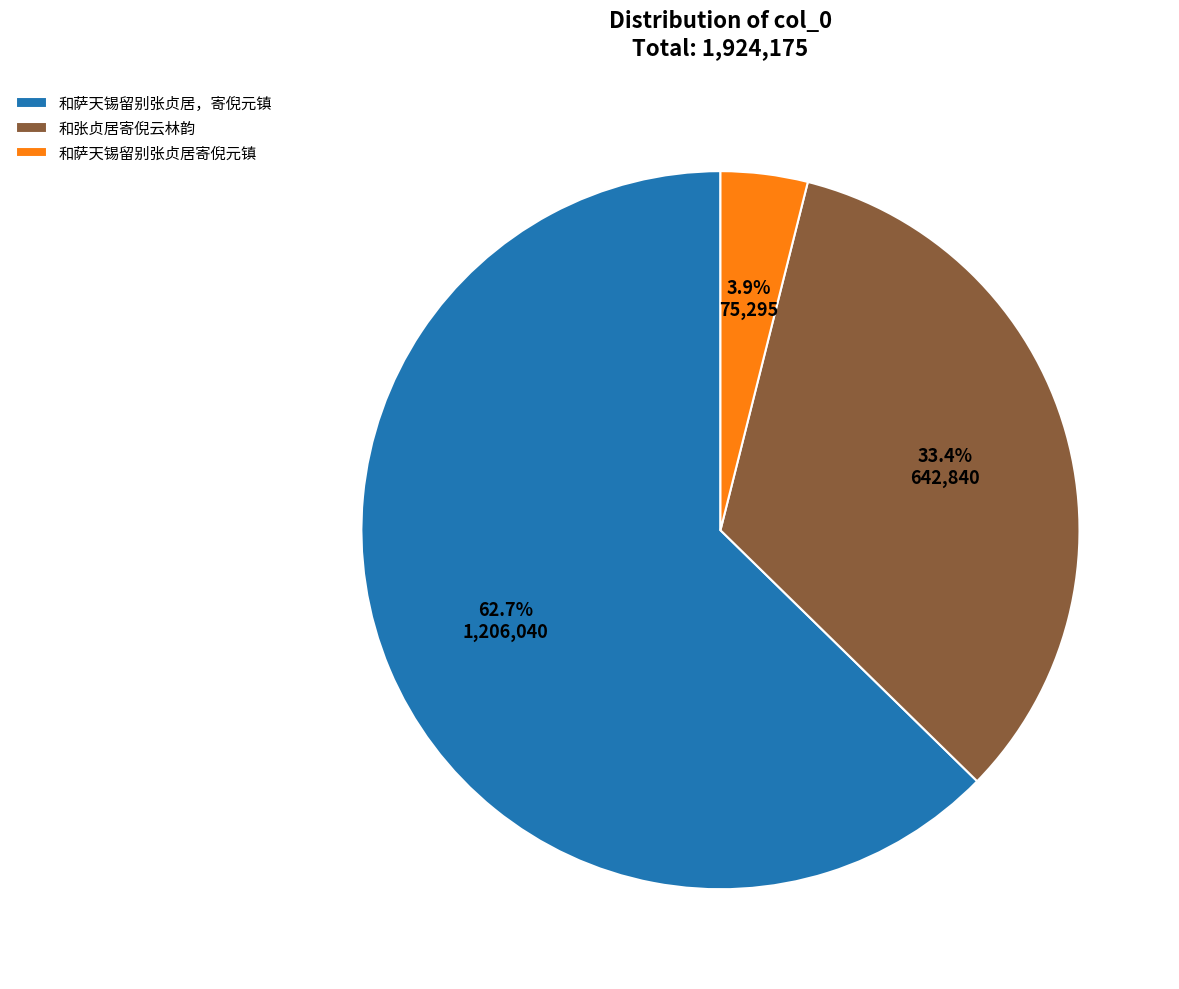

To the nearest percent, what portion does 和萨天锡留别张贞居，寄倪元镇 represent?

63%